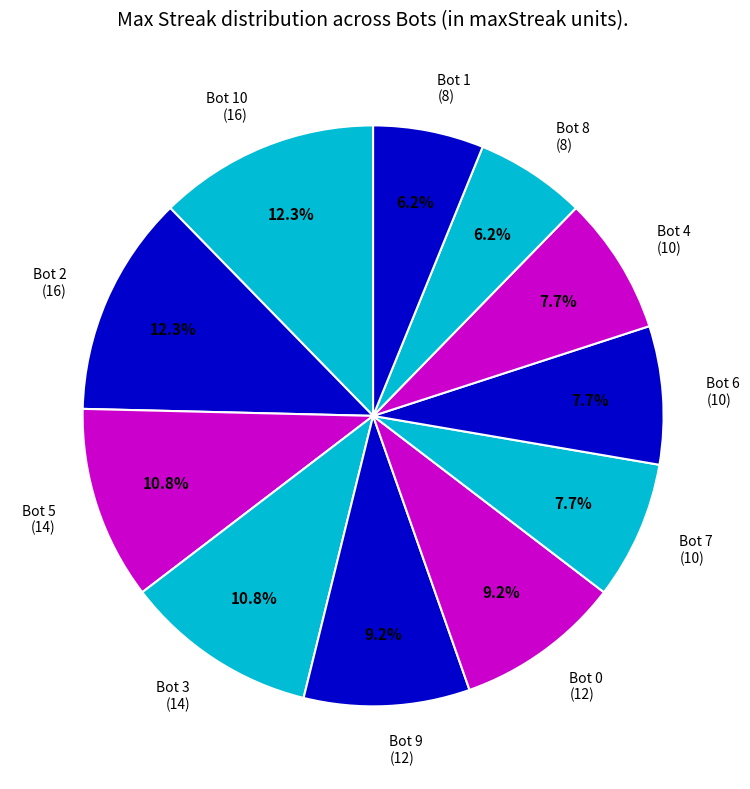

Count the number of slices in the pie.

11